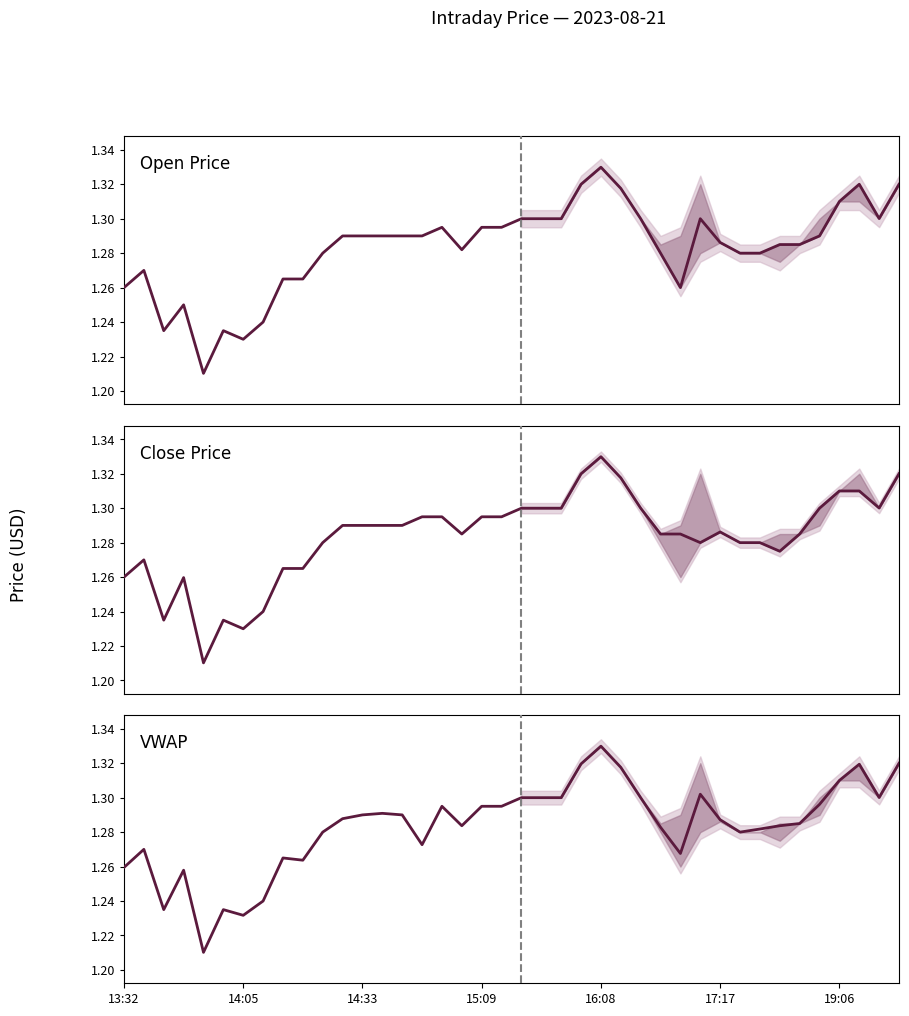

At which category is the sum across all series the highest?

16:08